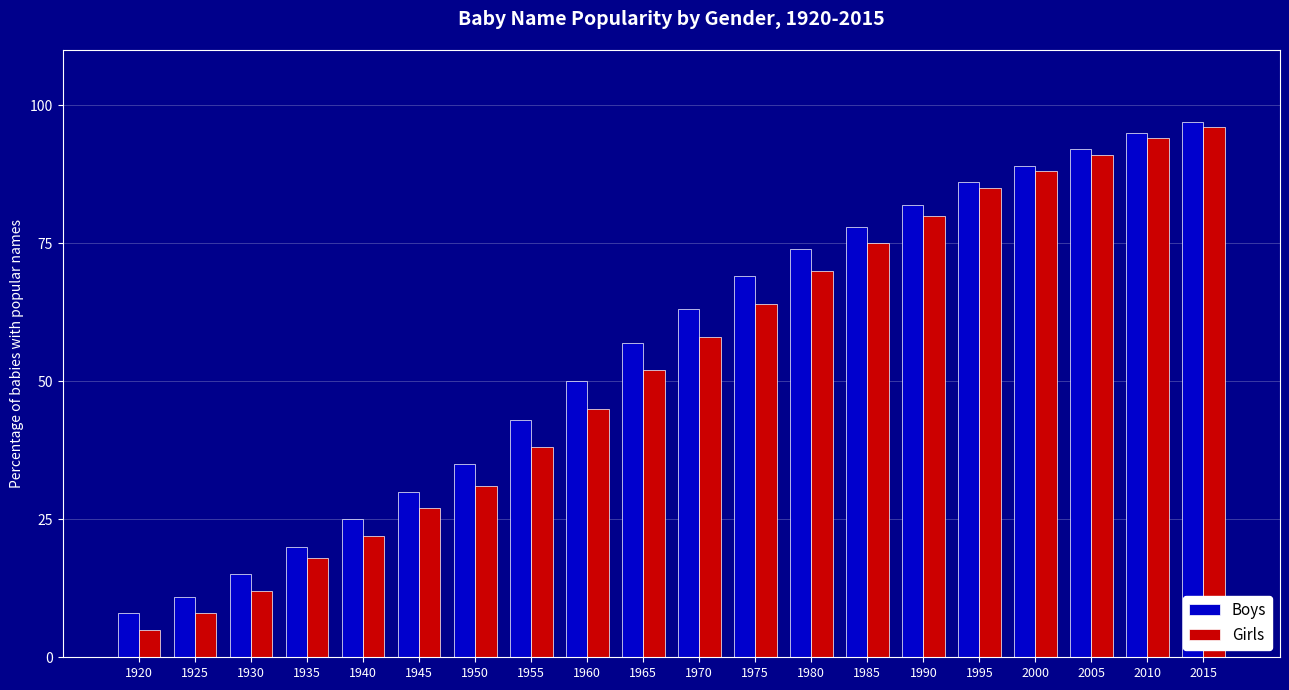

How many bars are there in each group?

2